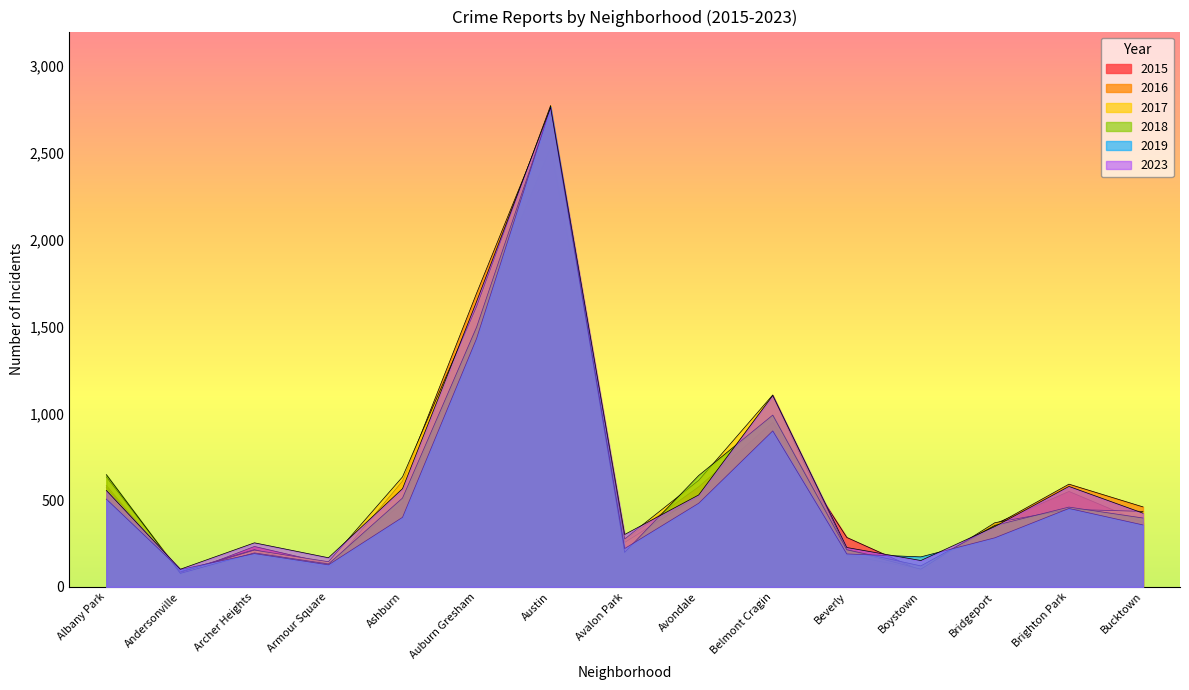

List the series in order of their peak value, highest first.

2017, 2019, 2023, 2018, 2016, 2015